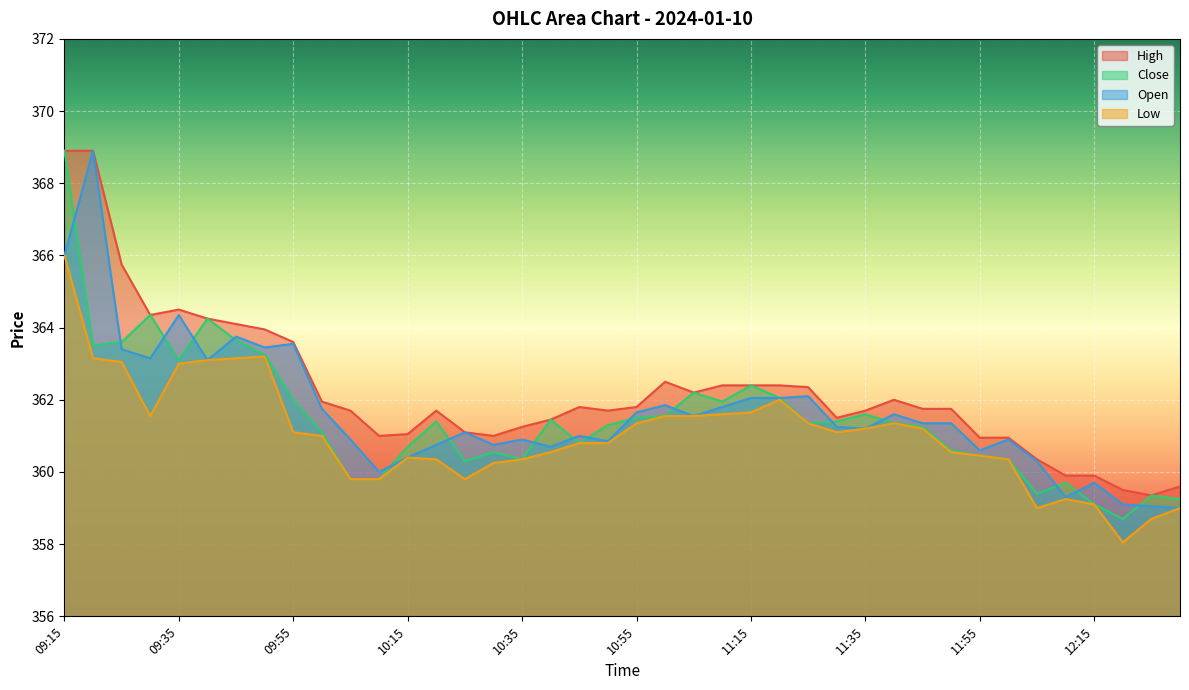

Reading left to right, extract all data points from this chart.

High: 09:15=368.9	09:20=368.9	09:25=365.8	09:30=364.4	09:35=364.5	09:40=364.2	09:45=364.1	09:50=363.9	09:55=363.6	10:00=361.9	10:05=361.7	10:10=361.0	10:15=361.1	10:20=361.7	10:25=361.1	10:30=361.0	10:35=361.2	10:40=361.4	10:45=361.8	10:50=361.7	10:55=361.8	11:00=362.5	11:05=362.2	11:10=362.4	11:15=362.4	11:20=362.4	11:25=362.4	11:30=361.5	11:35=361.7	11:40=362.0	11:45=361.8	11:50=361.8	11:55=360.9	12:00=360.9	12:05=360.4	12:10=359.9	12:15=359.9	12:20=359.5	12:25=359.4	12:30=359.6
Close: 09:15=368.9	09:20=363.5	09:25=363.6	09:30=364.4	09:35=363.1	09:40=364.2	09:45=363.6	09:50=363.2	09:55=362.0	10:00=361.1	10:05=359.8	10:10=359.8	10:15=360.7	10:20=361.4	10:25=360.3	10:30=360.6	10:35=360.4	10:40=361.4	10:45=360.8	10:50=361.3	10:55=361.5	11:00=361.6	11:05=362.2	11:10=361.9	11:15=362.4	11:20=362.1	11:25=361.4	11:30=361.4	11:35=361.6	11:40=361.4	11:45=361.2	11:50=360.6	11:55=360.4	12:00=360.4	12:05=359.4	12:10=359.7	12:15=359.1	12:20=358.7	12:25=359.4	12:30=359.2
Open: 09:15=366.0	09:20=368.9	09:25=363.4	09:30=363.1	09:35=364.4	09:40=363.1	09:45=363.8	09:50=363.4	09:55=363.6	10:00=361.8	10:05=360.9	10:10=360.0	10:15=360.4	10:20=360.8	10:25=361.1	10:30=360.8	10:35=360.9	10:40=360.7	10:45=361.0	10:50=360.9	10:55=361.6	11:00=361.9	11:05=361.6	11:10=361.8	11:15=362.1	11:20=362.1	11:25=362.1	11:30=361.2	11:35=361.2	11:40=361.6	11:45=361.4	11:50=361.4	11:55=360.6	12:00=360.9	12:05=360.3	12:10=359.3	12:15=359.7	12:20=359.1	12:25=359.1	12:30=359.0
Low: 09:15=366.0	09:20=363.1	09:25=363.1	09:30=361.6	09:35=363.0	09:40=363.1	09:45=363.1	09:50=363.2	09:55=361.1	10:00=361.0	10:05=359.8	10:10=359.8	10:15=360.4	10:20=360.4	10:25=359.8	10:30=360.2	10:35=360.4	10:40=360.6	10:45=360.8	10:50=360.8	10:55=361.4	11:00=361.6	11:05=361.6	11:10=361.6	11:15=361.6	11:20=362.0	11:25=361.4	11:30=361.1	11:35=361.2	11:40=361.4	11:45=361.2	11:50=360.6	11:55=360.4	12:00=360.4	12:05=359.0	12:10=359.2	12:15=359.1	12:20=358.1	12:25=358.7	12:30=359.0